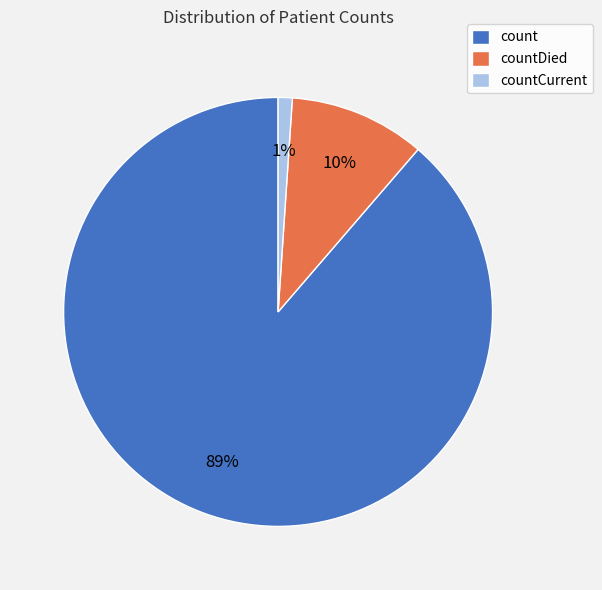

Between countCurrent and count, which is larger?

count